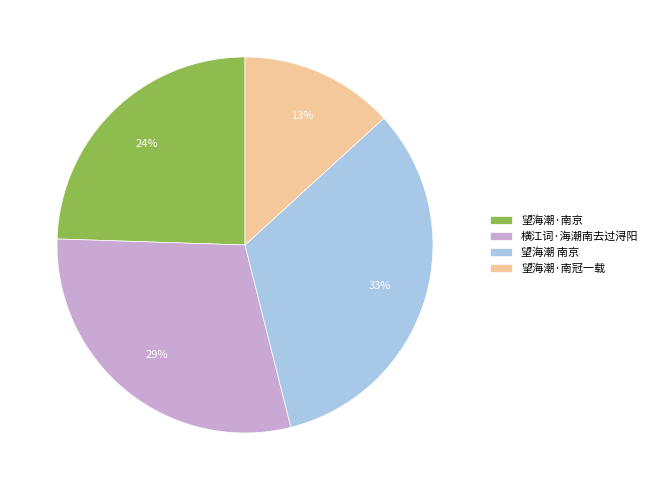

How many segments does this pie chart have?

4